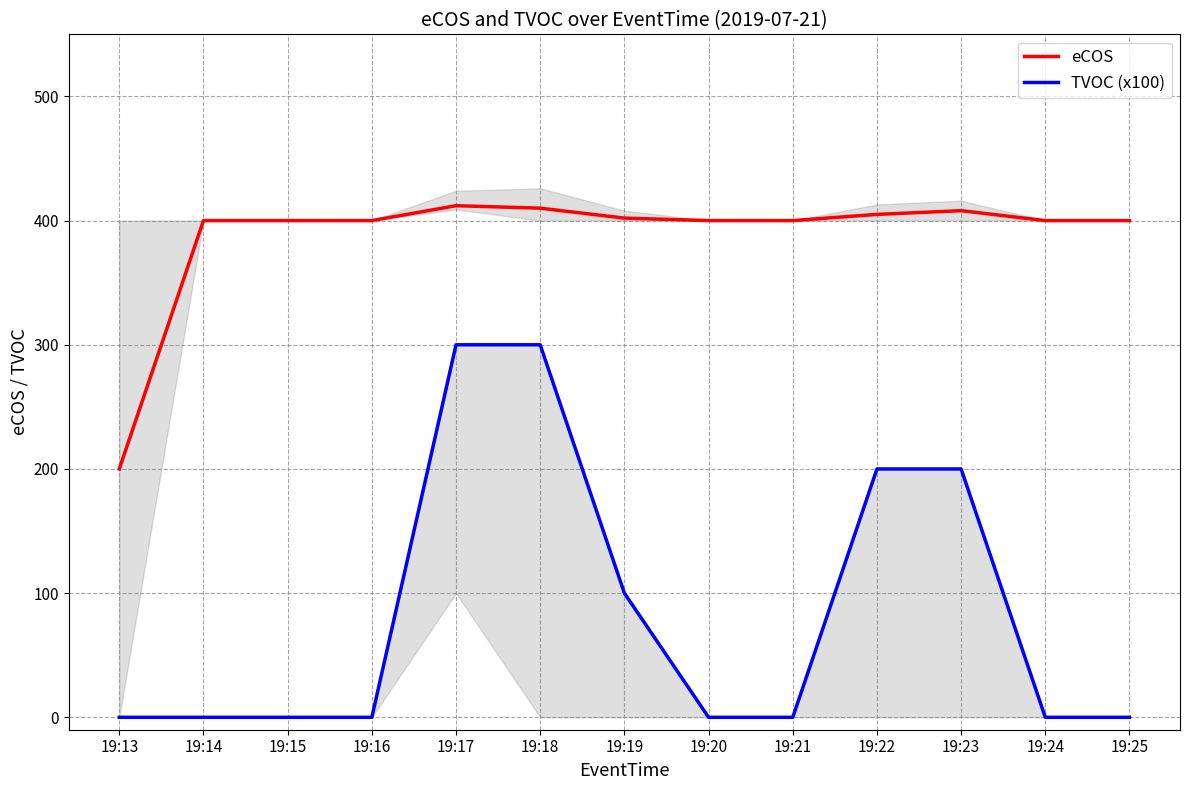

Which series has the largest range (max minus min)?

TVOC (x100)